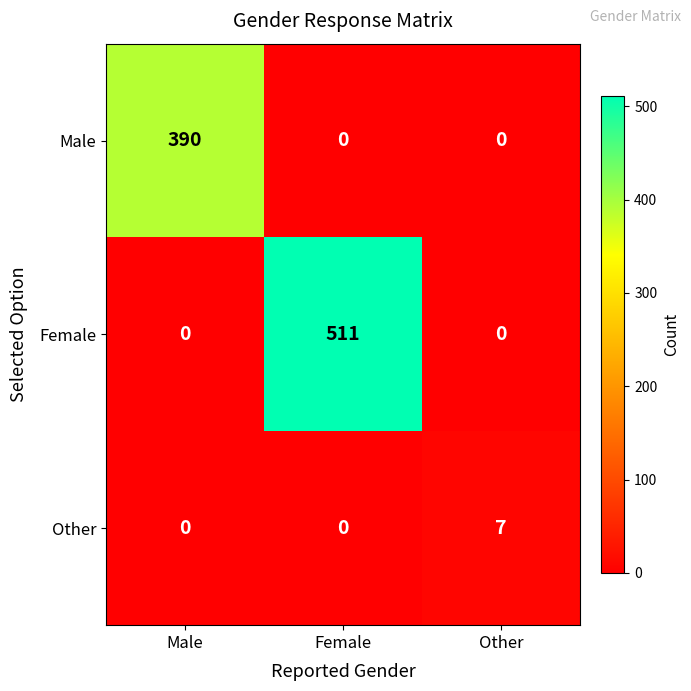

Rank the series by their average value, from highest to lowest.

Female, Male, Other